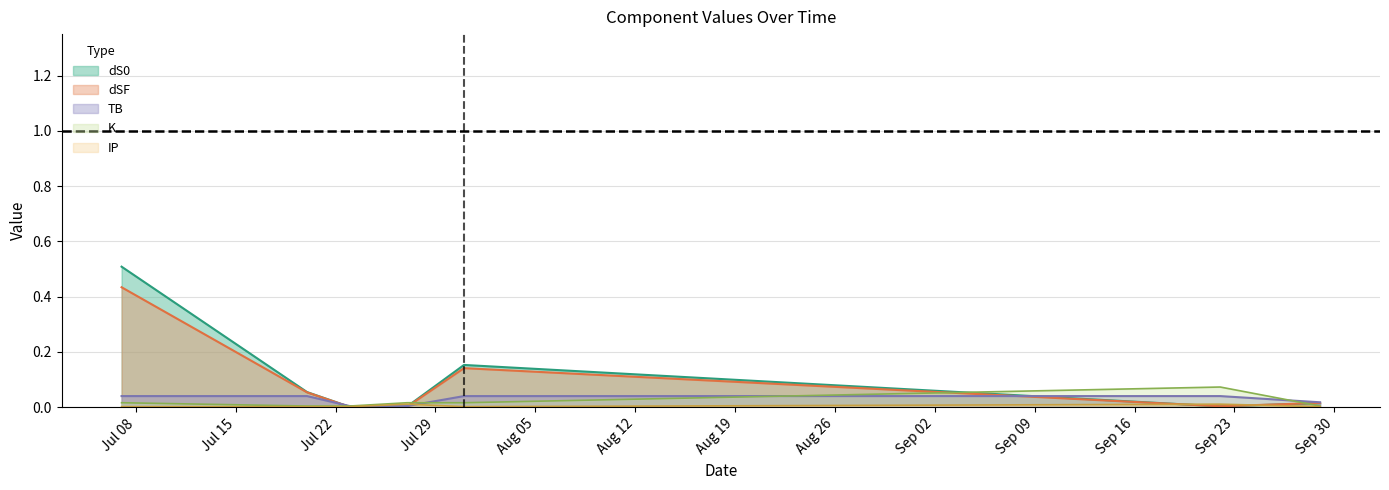

True or false: IP has more than 2 points higher than both neighbors.

False